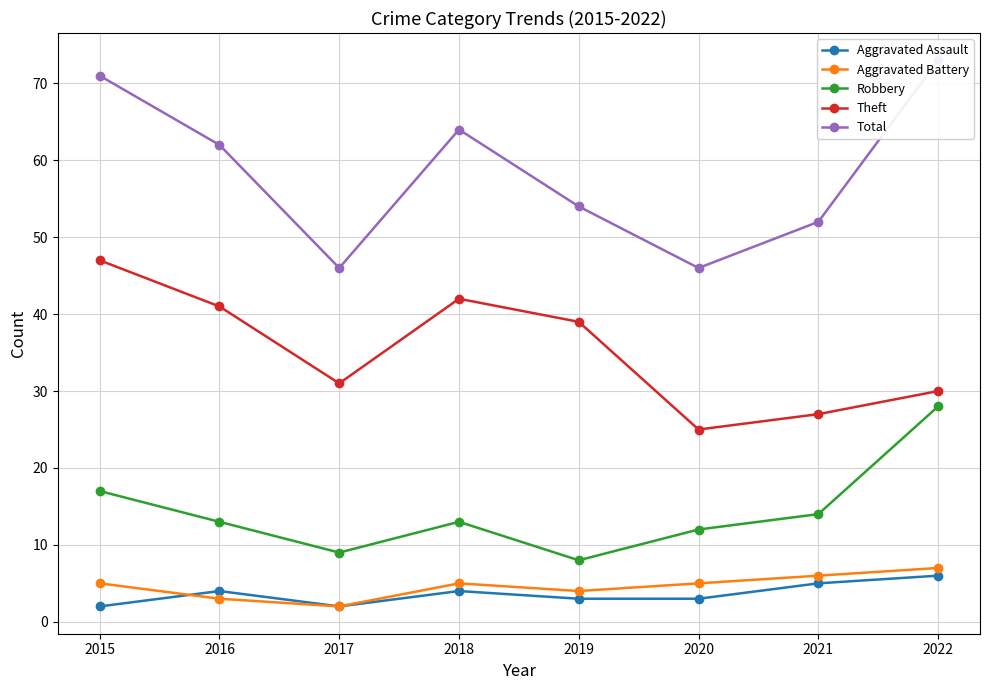

True or false: Robbery and Total intersect in this chart.

False